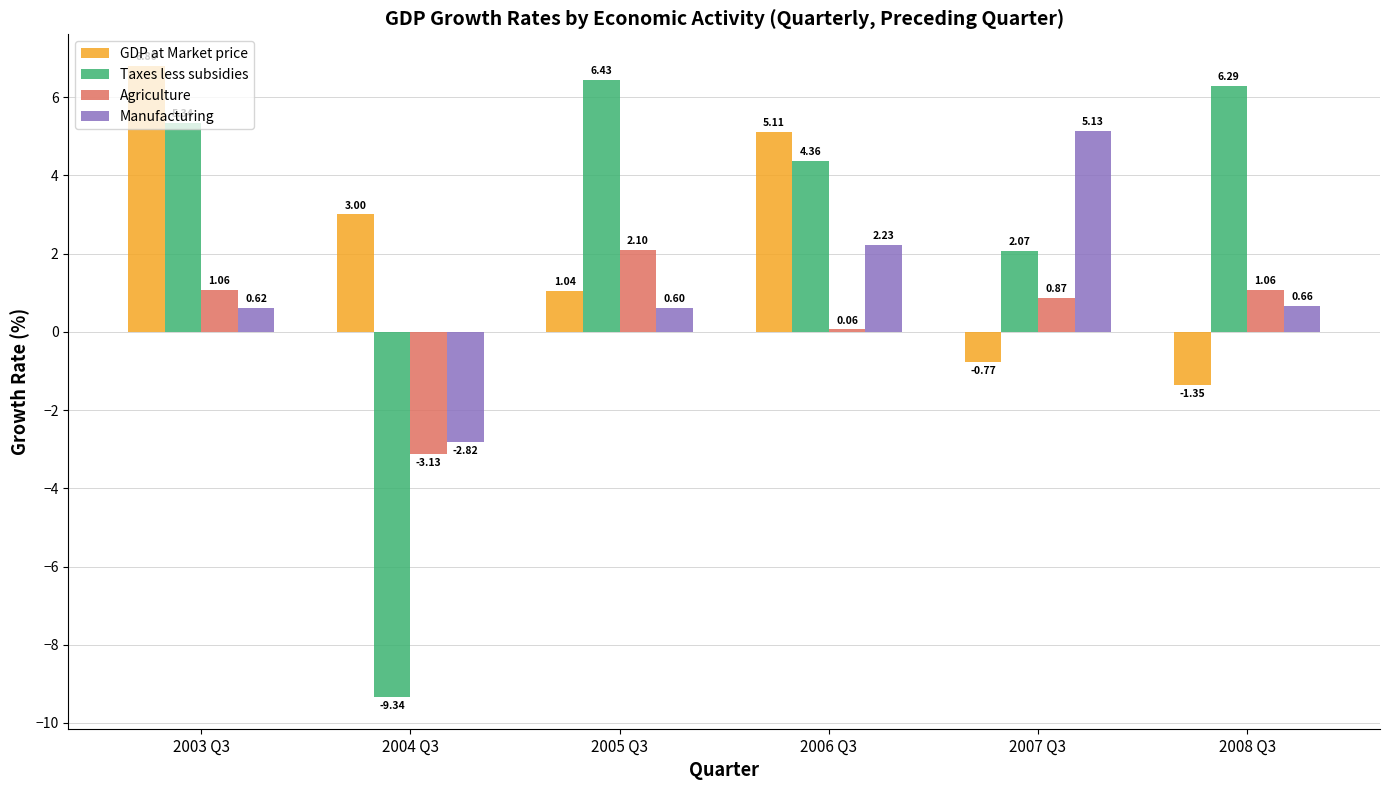

What is the total value across all series at 2008 Q3?

6.7